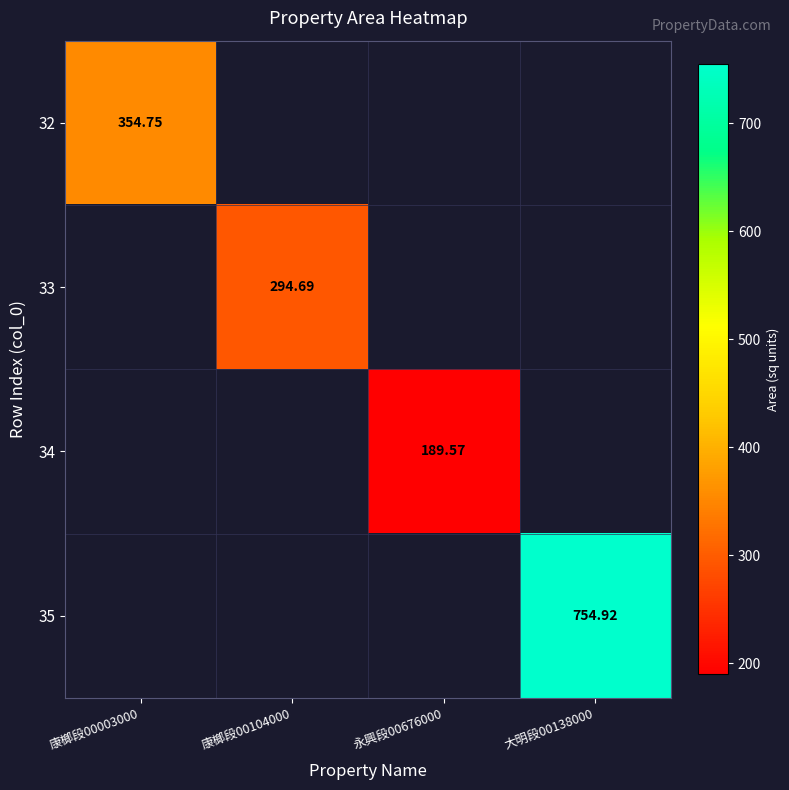

Is the value of 32 at 大明段00138000 greater than the value of 34 at 大明段00138000?

No